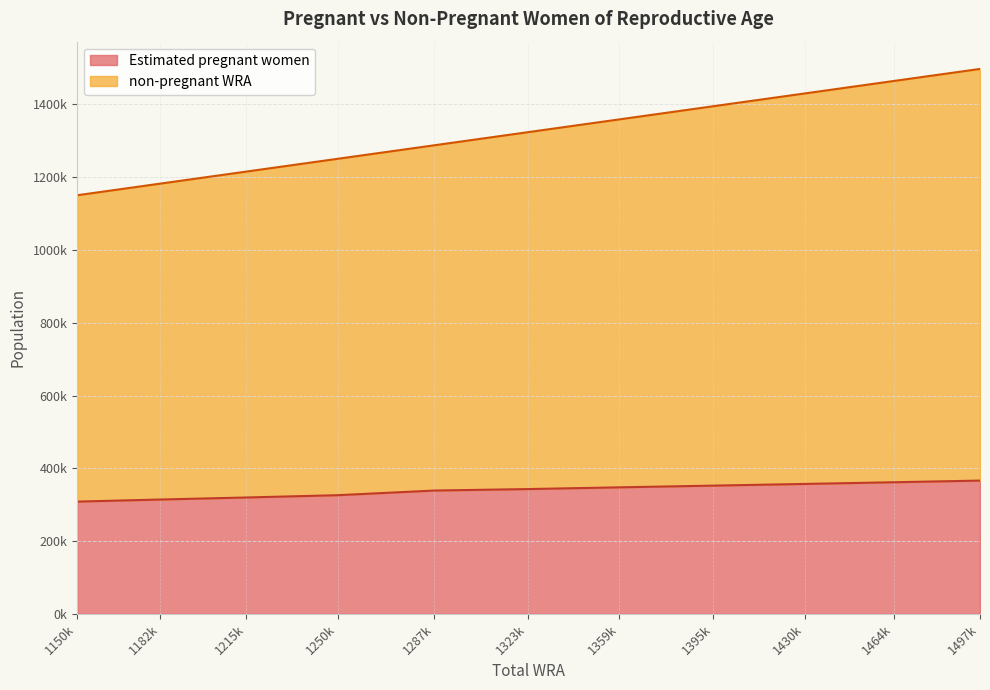

Reading right to left, extract all data points from this chart.

Estimated pregnant women: 1497k=366286.8	1464k=361735.7	1430k=357113.6	1395k=352458.3	1359k=347736.5	1323k=342986.5	1287k=338896.3	1250k=326164.0	1215k=319869.4	1182k=314256.8	1150k=308515.6
non-pregnant WRA: 1497k=1131413.2	1464k=1102864.3	1430k=1073286.4	1395k=1042741.7	1359k=1011263.5	1323k=980913.5	1287k=948903.7	1250k=924536.0	1215k=895730.6	1182k=868243.2	1150k=841984.4